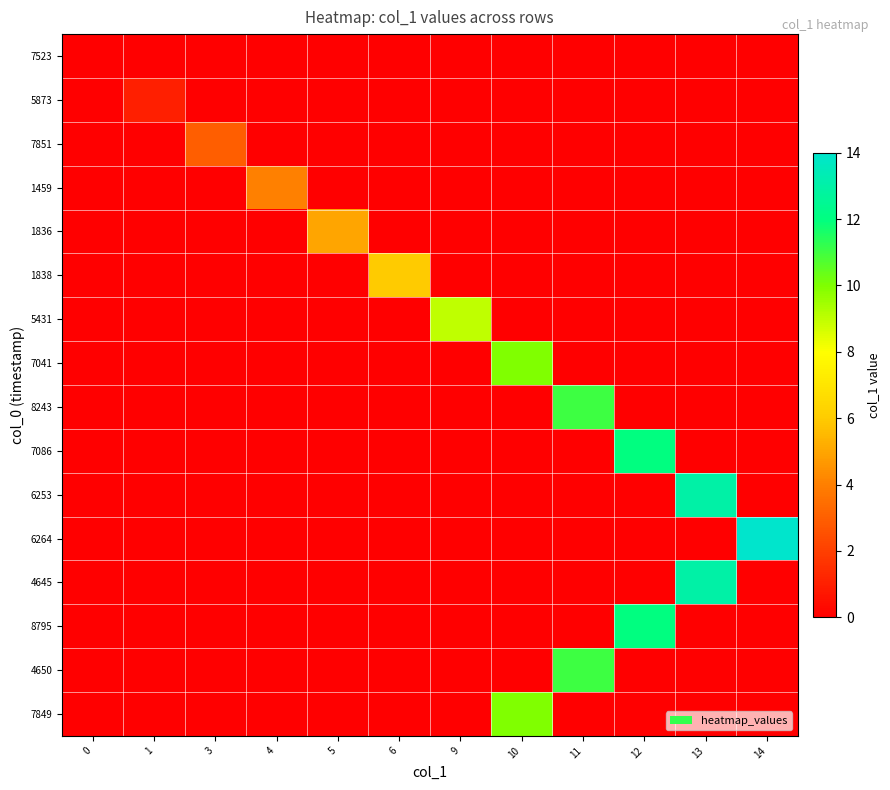

List the series in order of their peak value, highest first.

6264, 6253, 4645, 7086, 8795, 8243, 4650, 7041, 7849, 5431, 1838, 1836, 1459, 7851, 5873, 7523